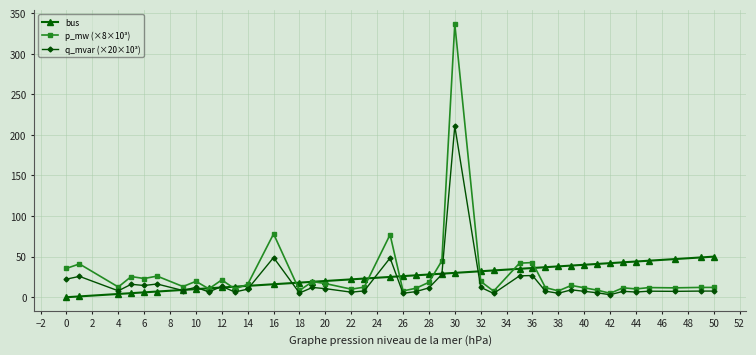

What is the sum of all p_mw (×8×10³) values?

1135.5